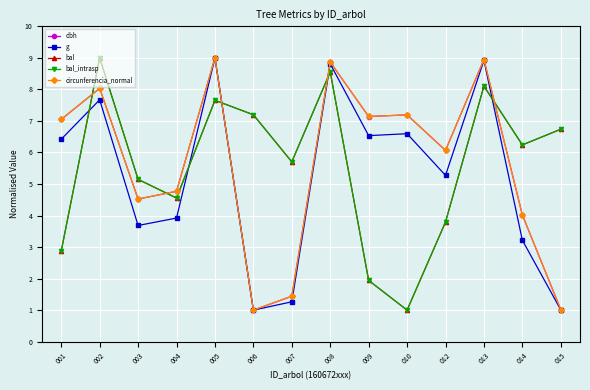

Is this an area chart (filled region under the line)?

No